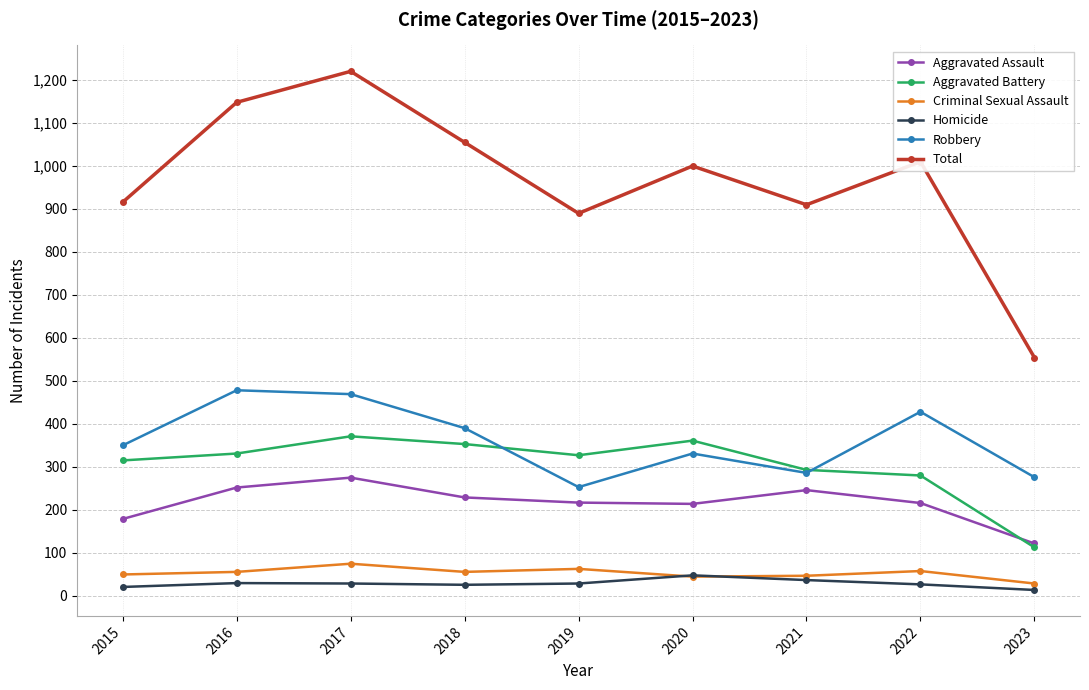

At which category is the sum across all series the highest?

2017